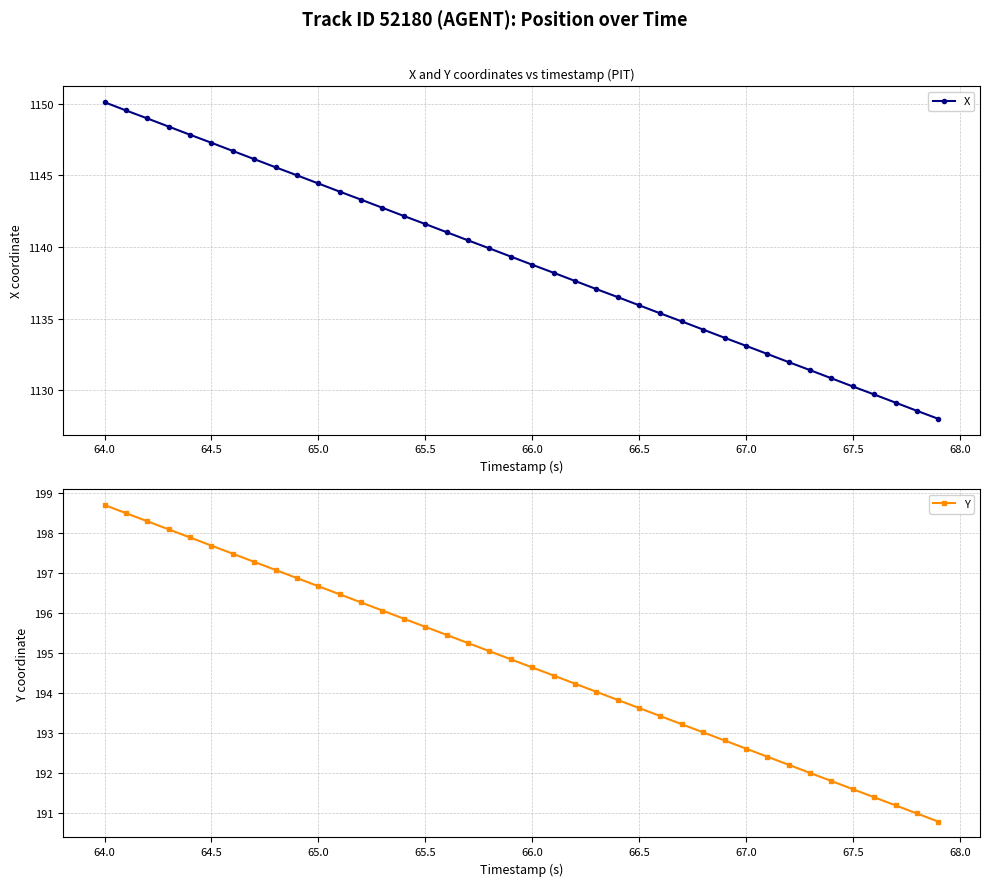

What is the maximum value for X?

1150.1